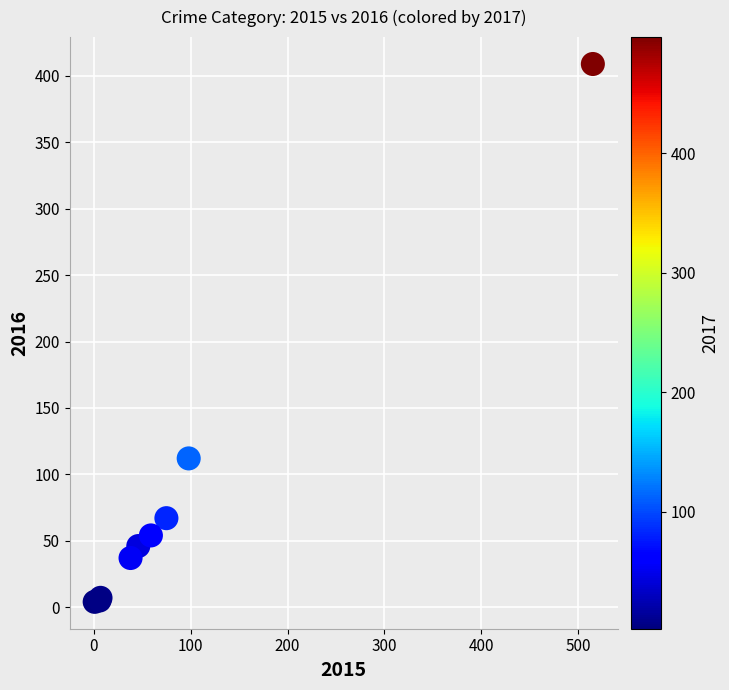

What Y value in the scatter plot is closest to 206?

112